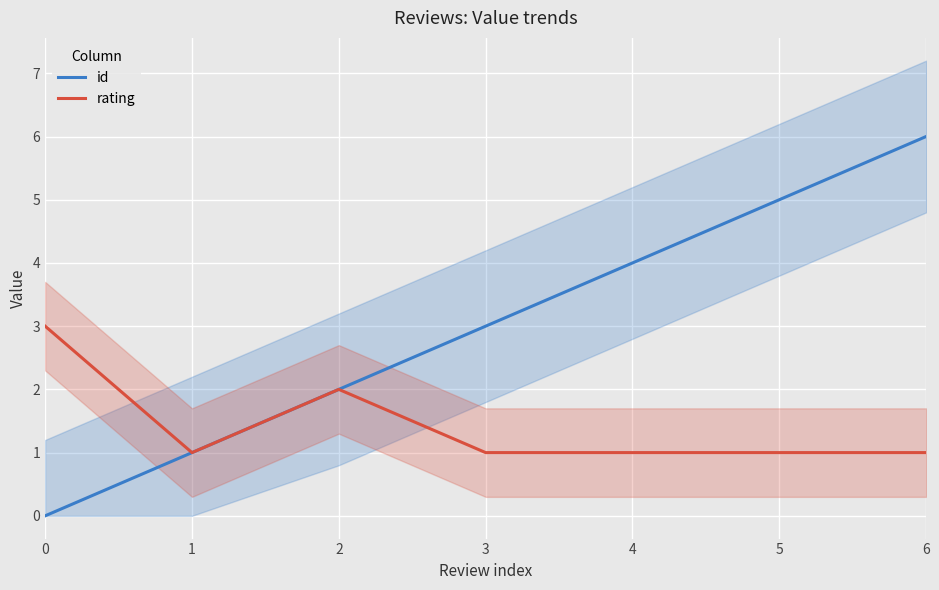

What is the approximate value of rating at 5?

1